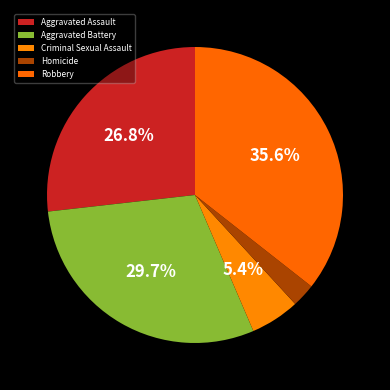

What is the ratio of the value at Aggravated Assault to the value at Homicide?

10.4